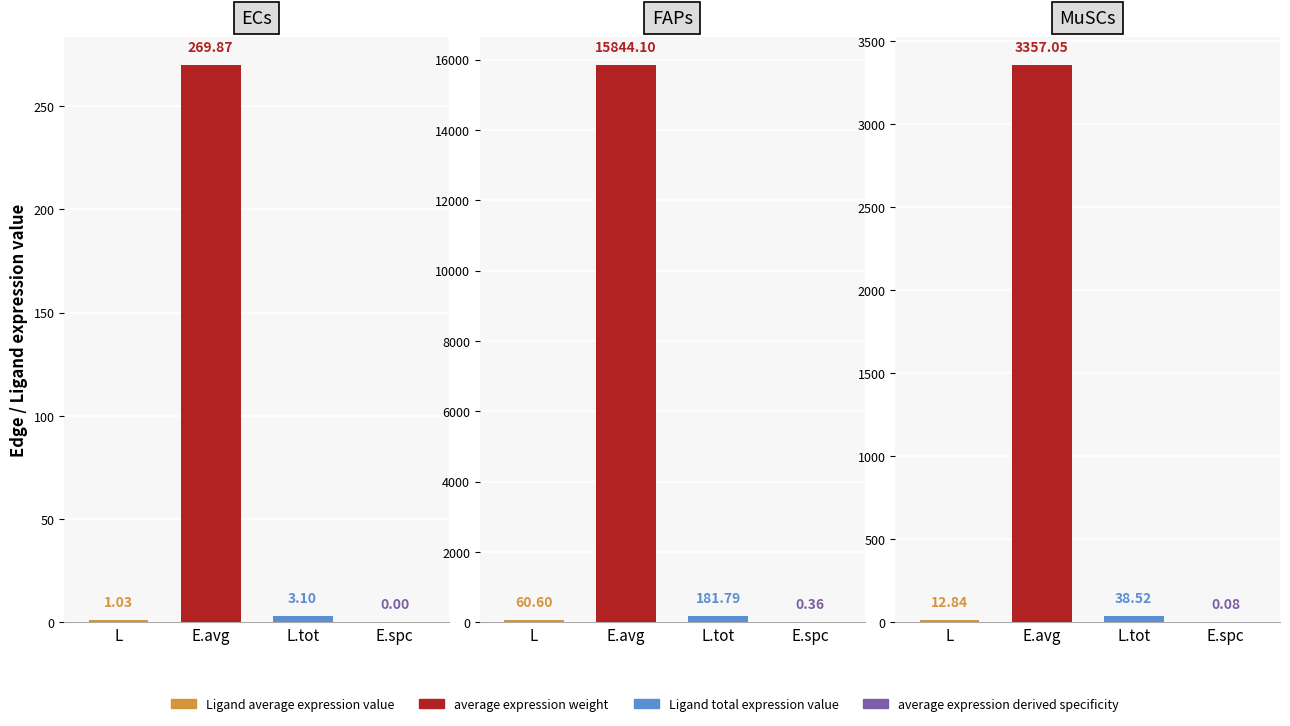

What is the total value across all series at E.spc?

0.4